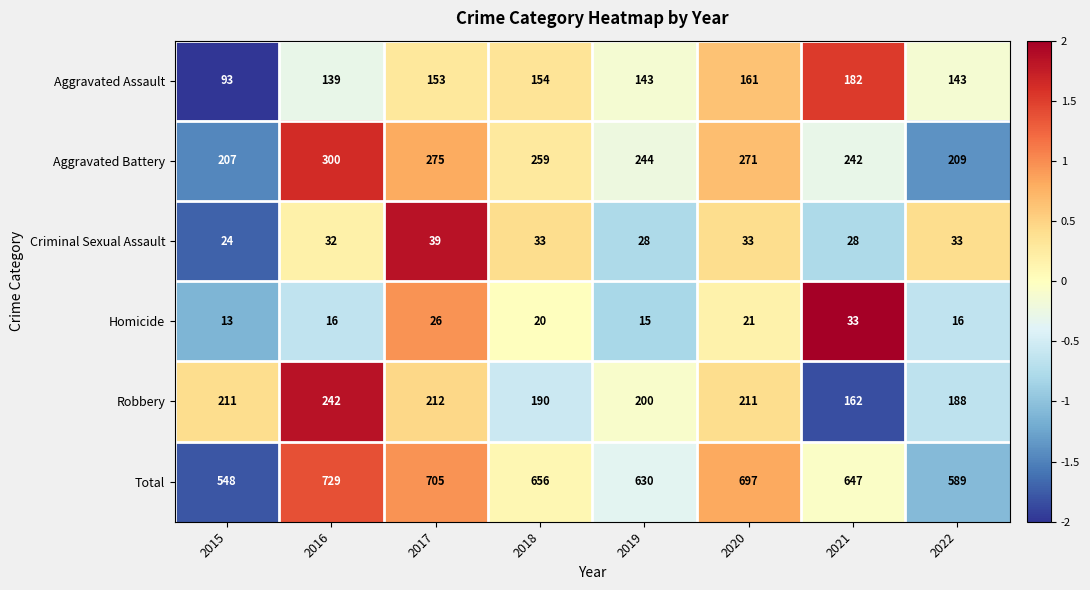

What is the difference between the highest and lowest values at 2017?

679